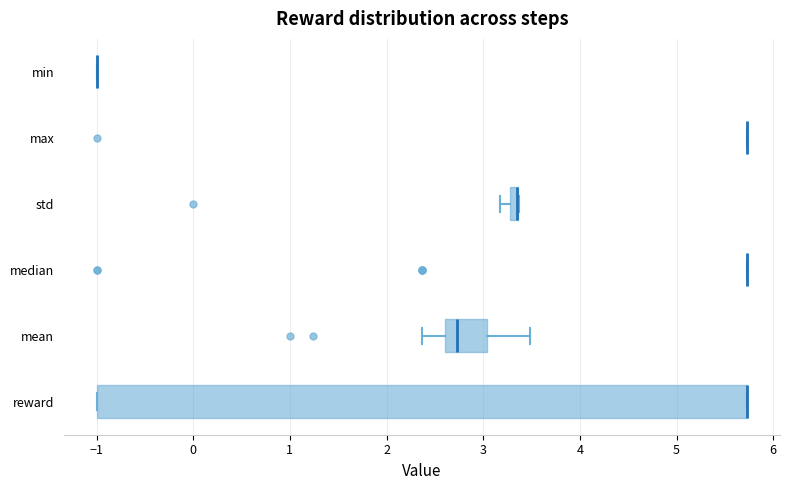

Which box is the widest, from its left edge to its right edge?

reward